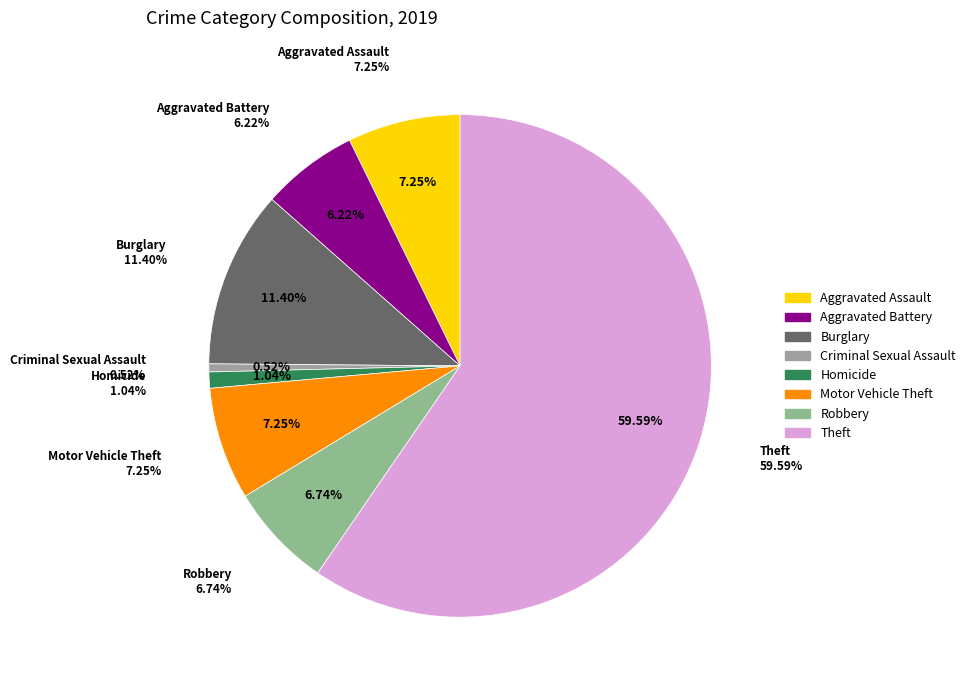

Which has a higher value, Criminal Sexual Assault or Burglary?

Burglary